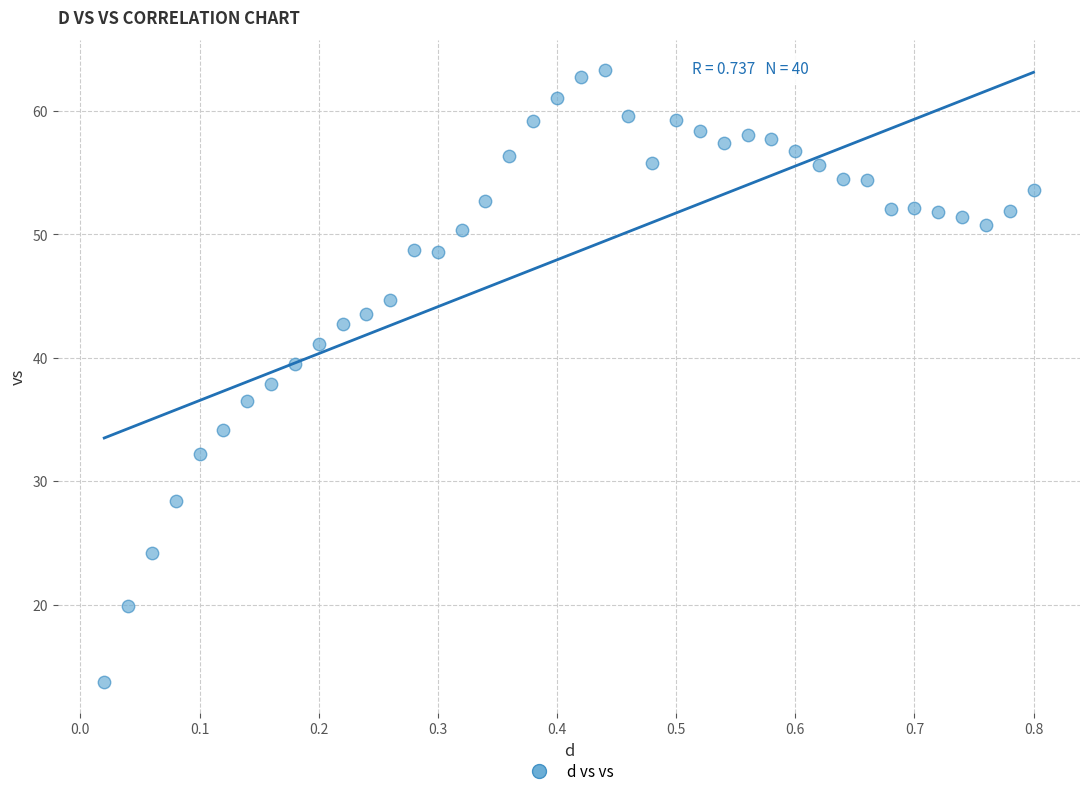

What is the range of Y values (max minus min)?

49.6